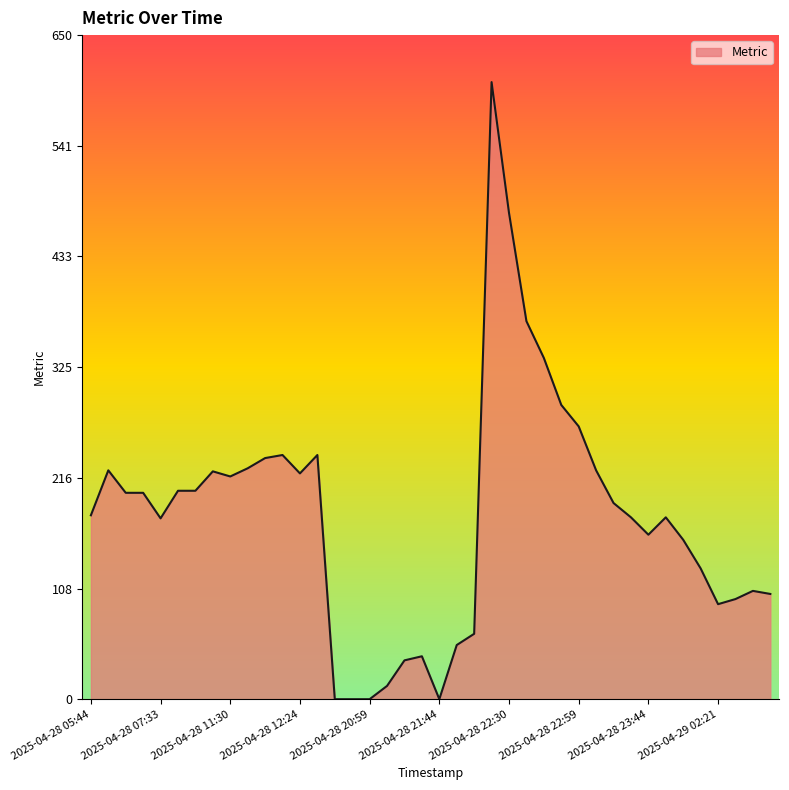

What is the maximum value shown in the chart?

604